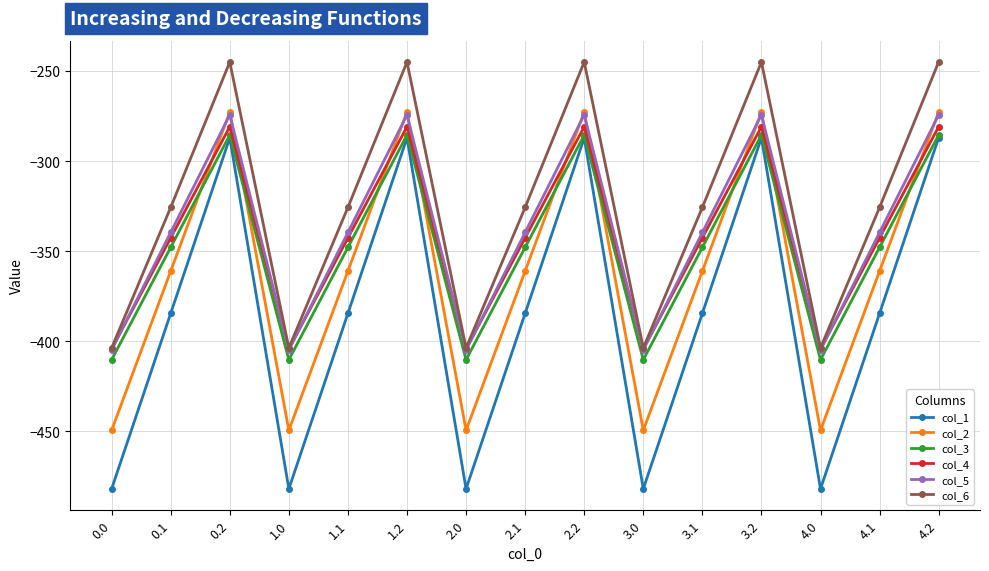

What is the spread (max minus min) of values at 2.2?

42.1